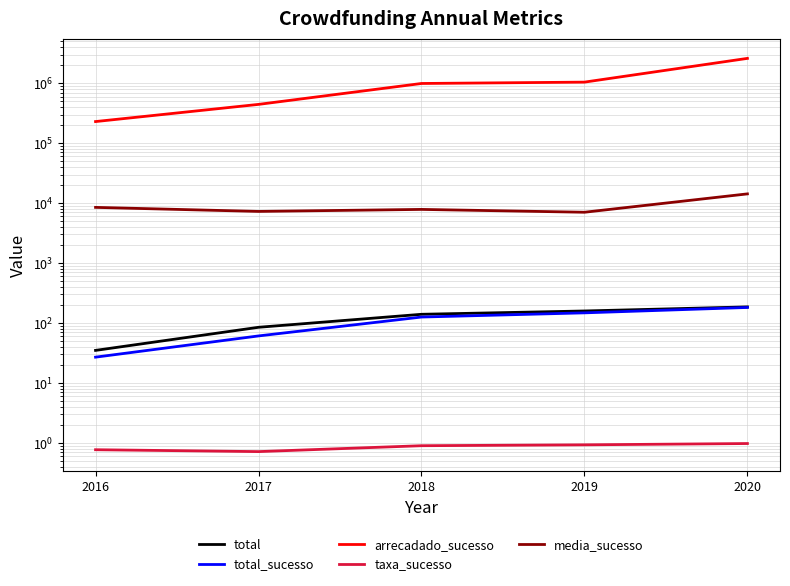

True or false: total and media_sucesso cross at least once.

False